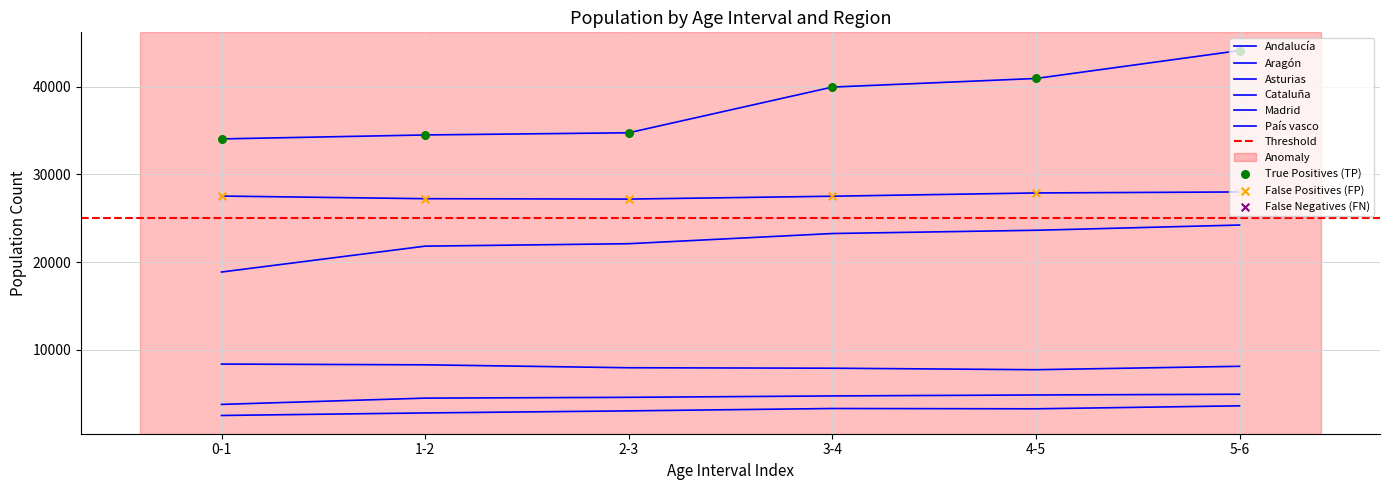

At which category is the sum across all series the highest?

5-6